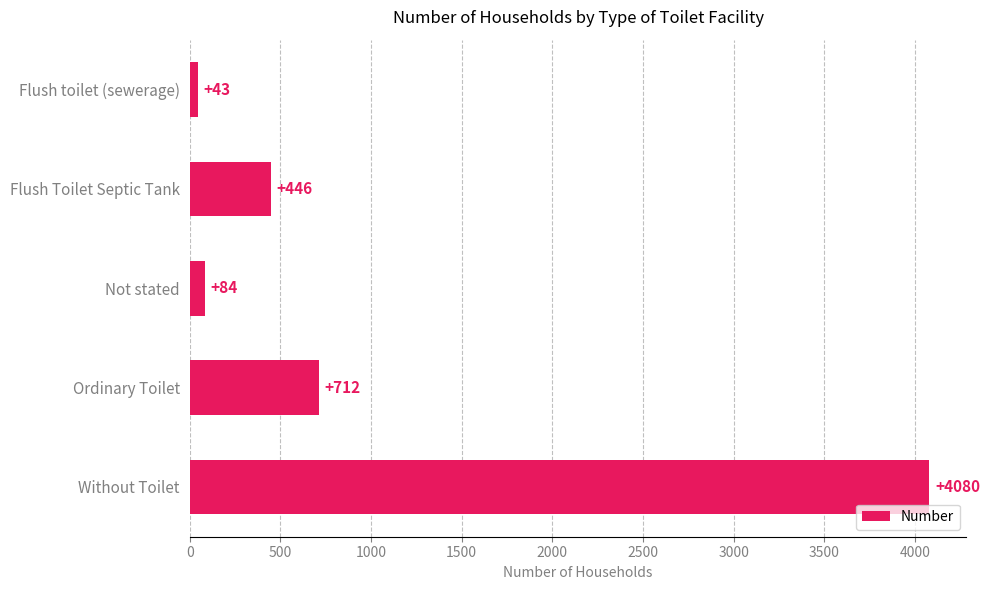

What is the sum of all values?

5365